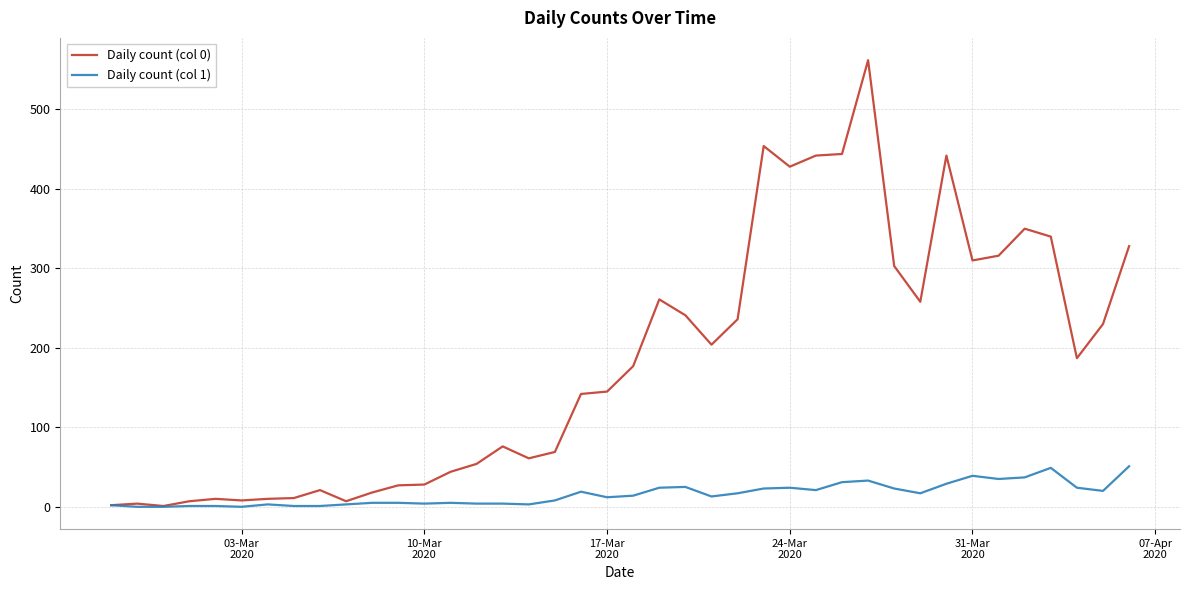

Which series has the largest range (max minus min)?

Daily count (col 0)